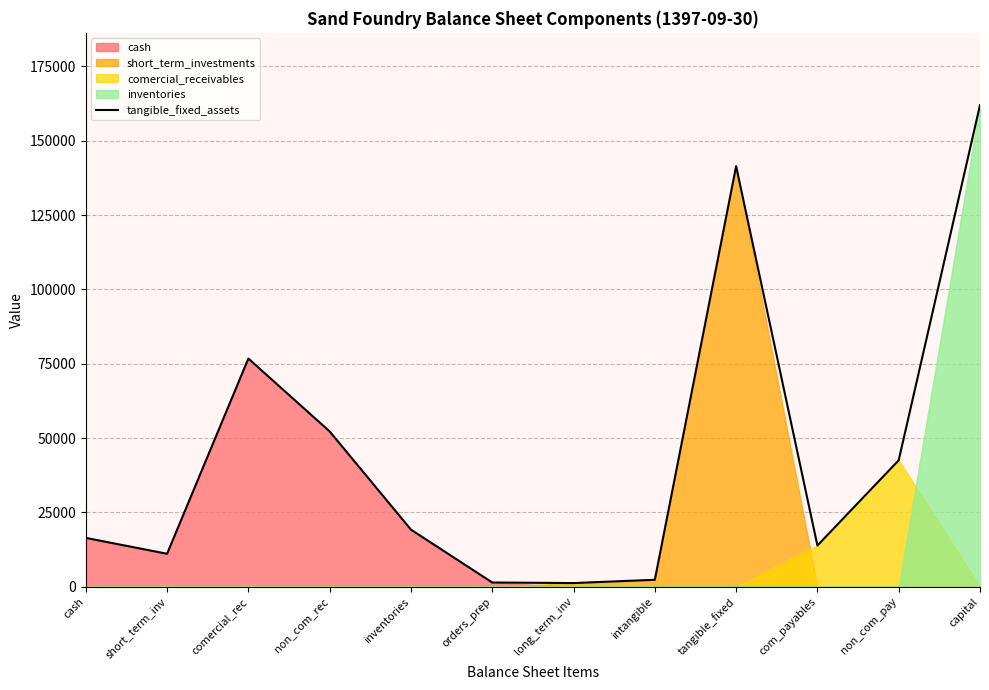

What is the difference between the values at inventories and intangible?

16867